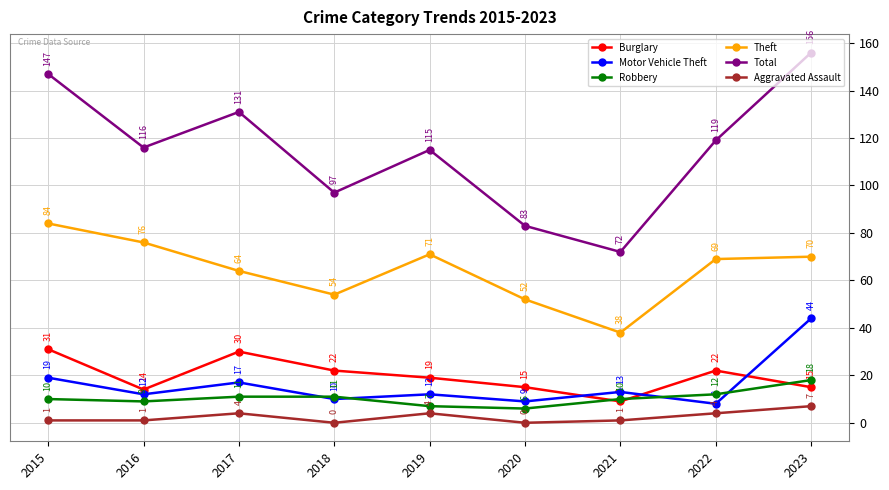

Which category has the lowest value in the Theft series?

2021